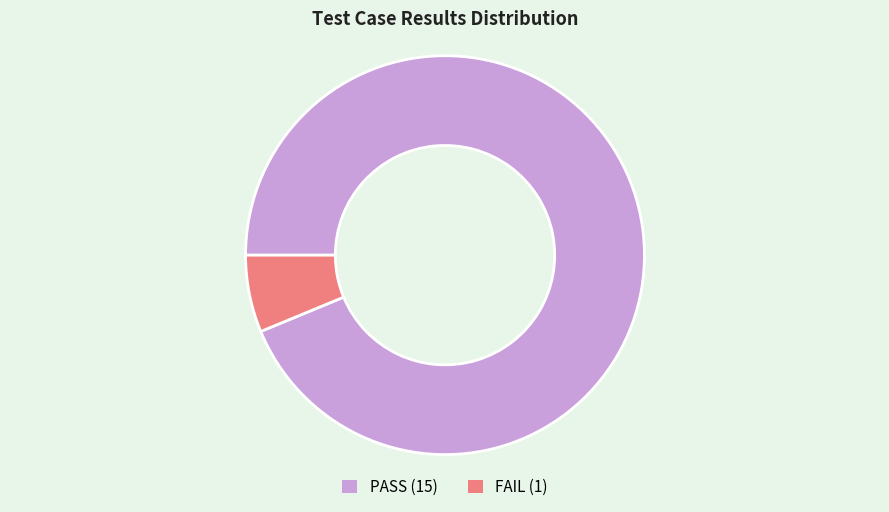

Combined, do FAIL and PASS account for over 50%?

Yes